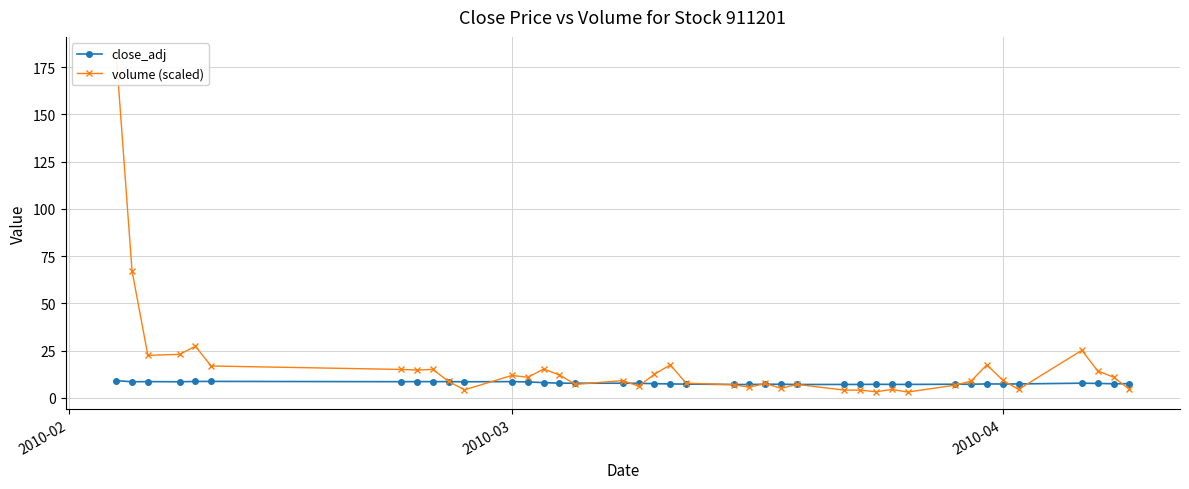

What is the maximum value for close_adj?

9.1